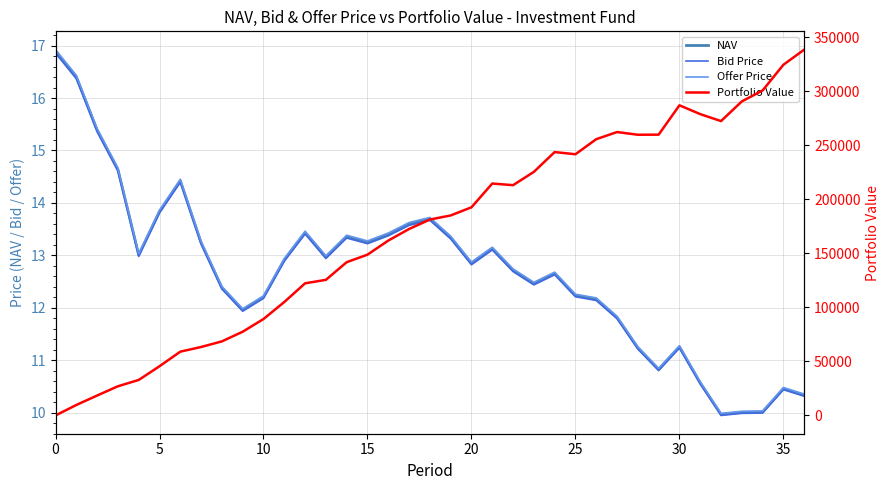

Which series has the largest range (max minus min)?

Portfolio Value